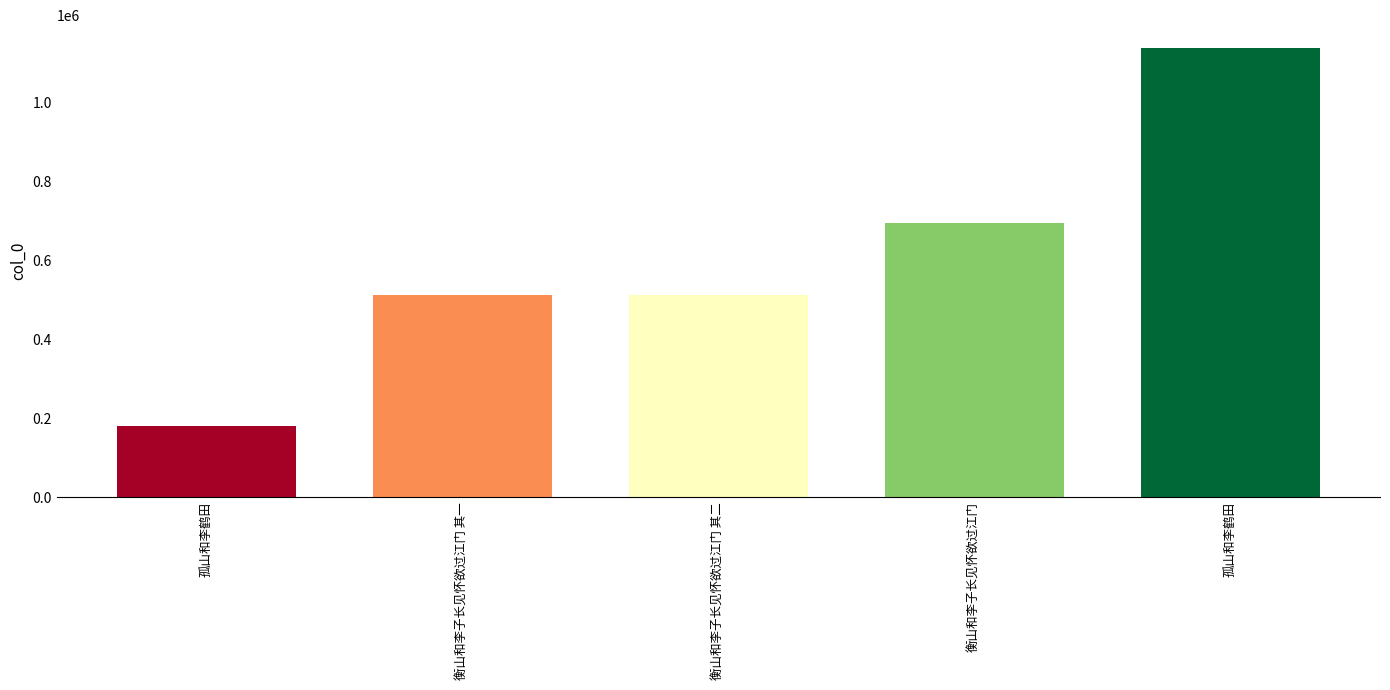

How many bars are there in total?

5